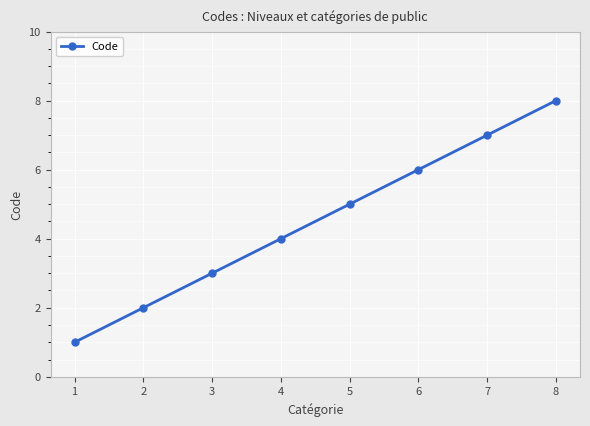

Count the number of categories in the chart.

8